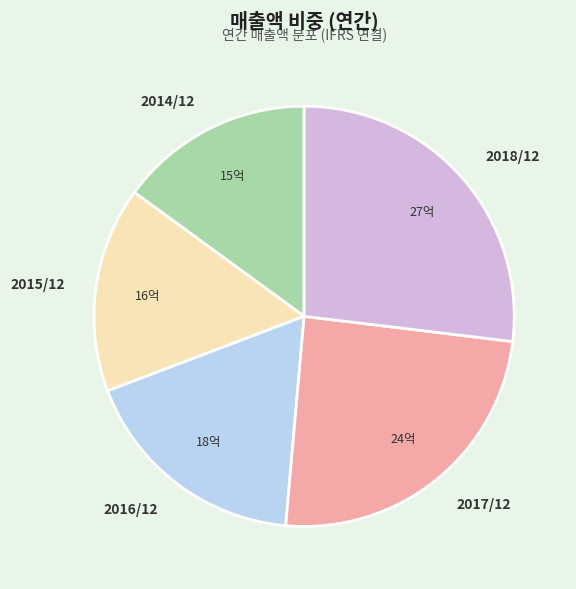

Between 2017/12 and 2016/12, which is larger?

2017/12